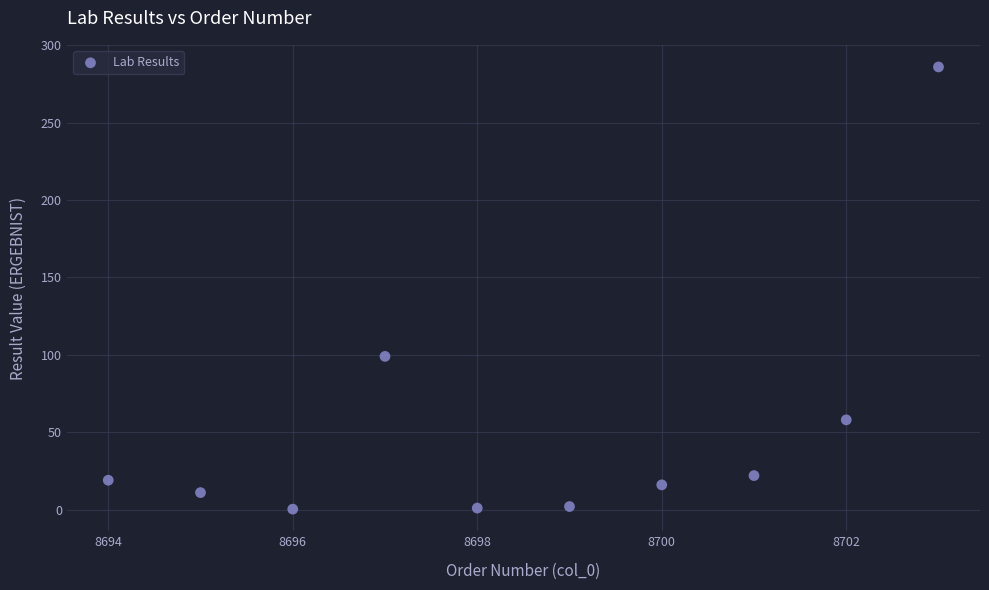

What Y value in the scatter plot is closest to 143?

99.0